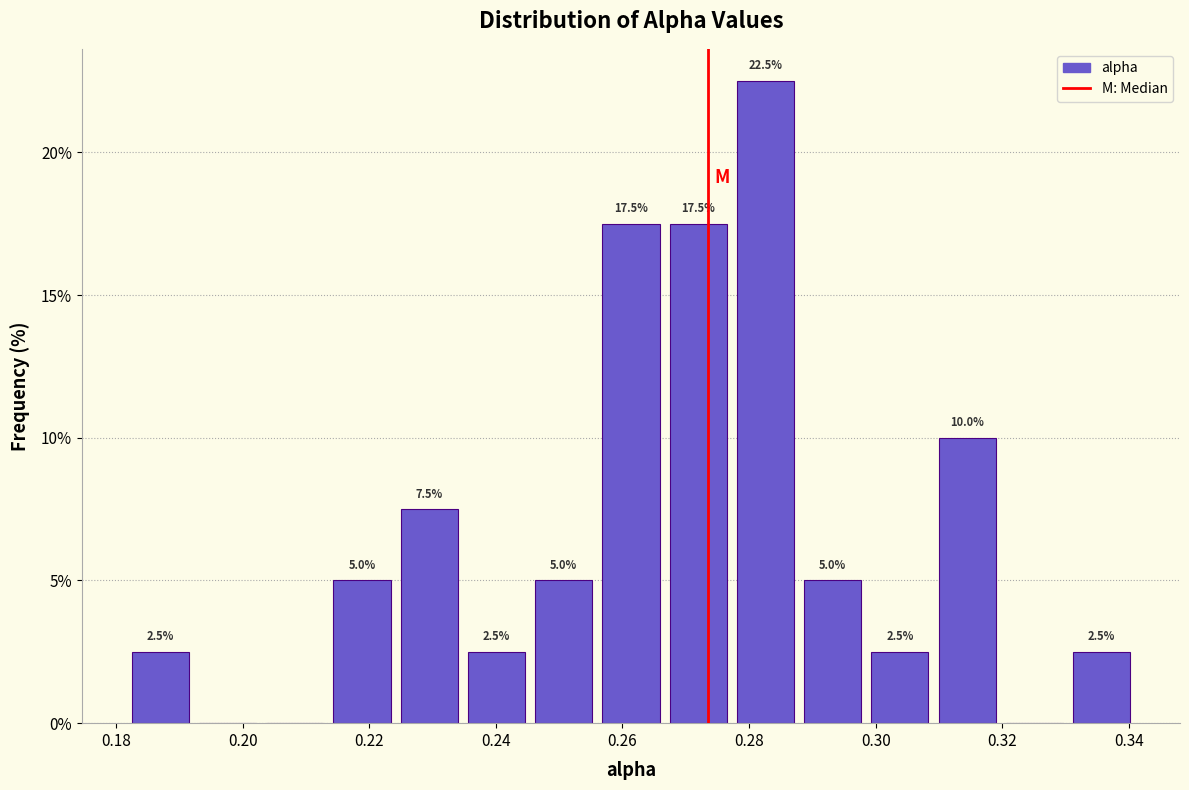

Which range on the x-axis has the tallest bar?

0.278 to 0.288